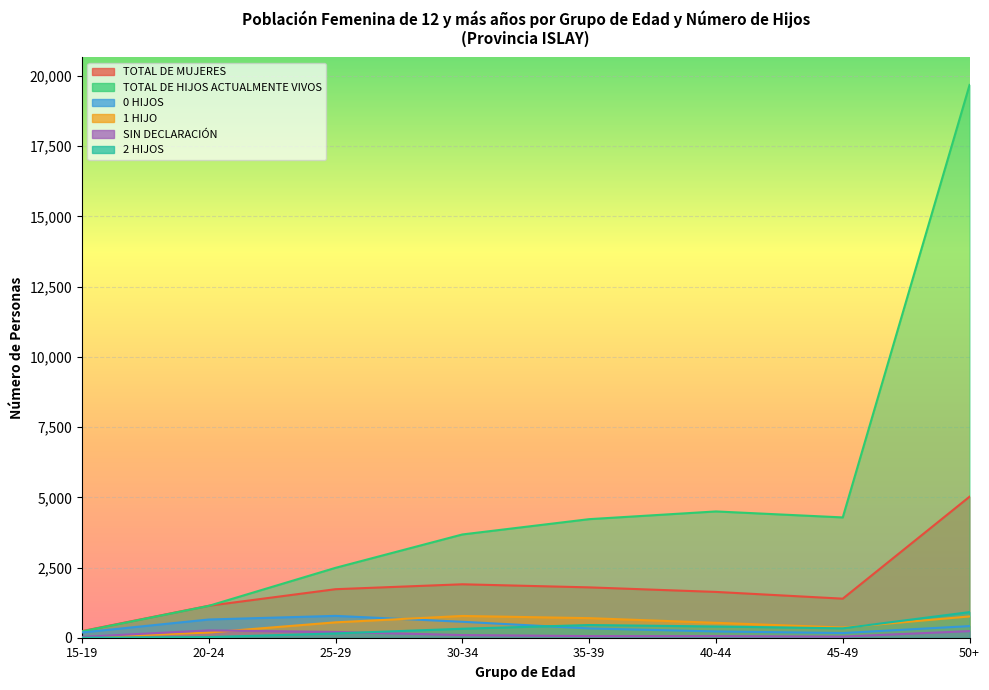

True or false: SIN DECLARACIÓN has more than 0 interior local peaks.

True